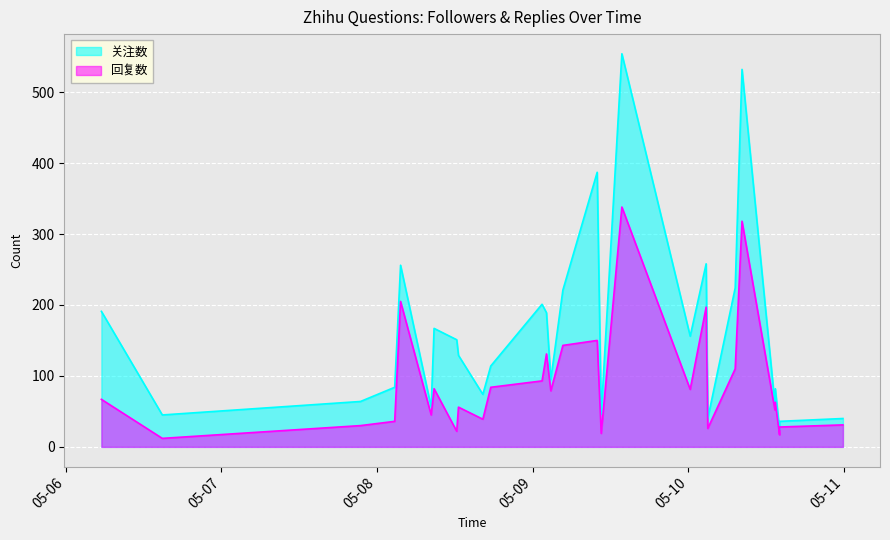

How many lines are shown in the chart?

2